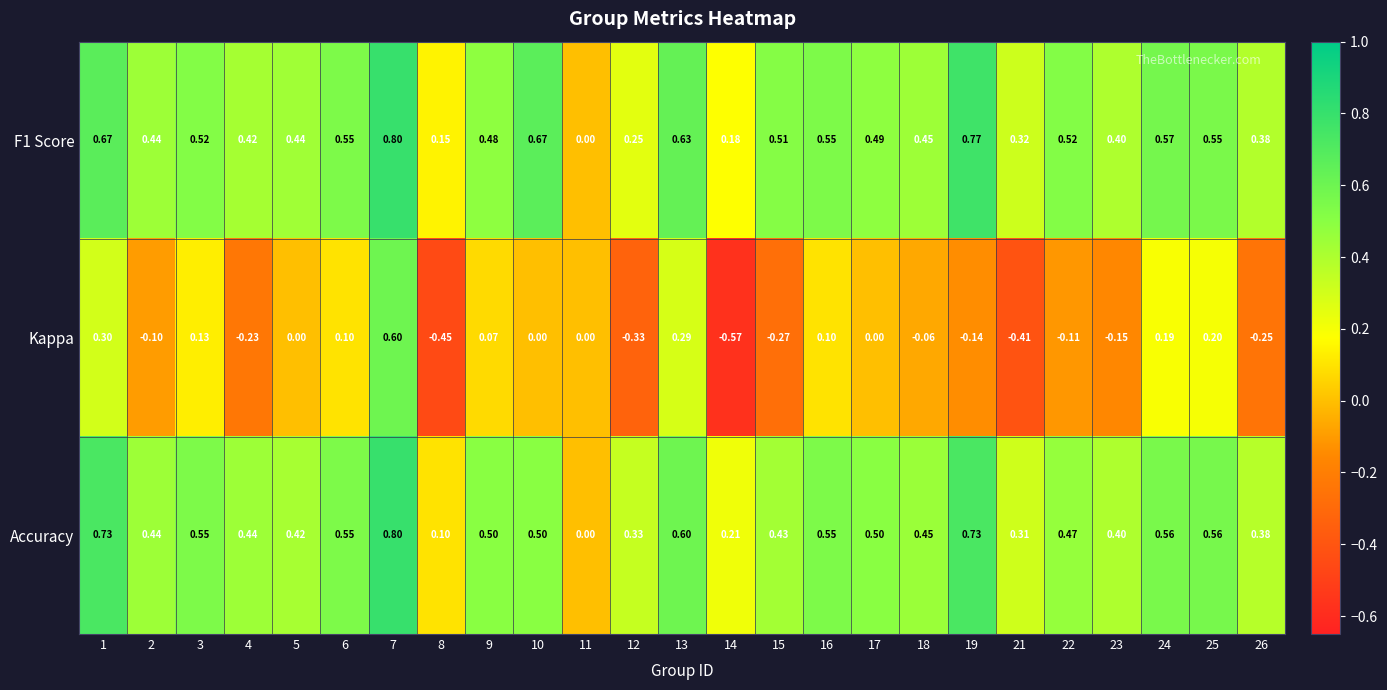

Which label corresponds to the largest value in the chart?

7